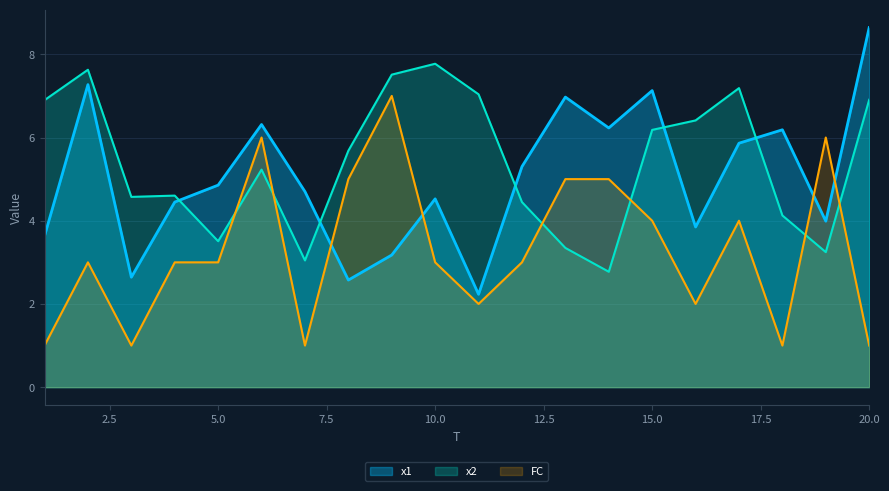

What is the sum of the x1 values at 13 and 20?

15.6